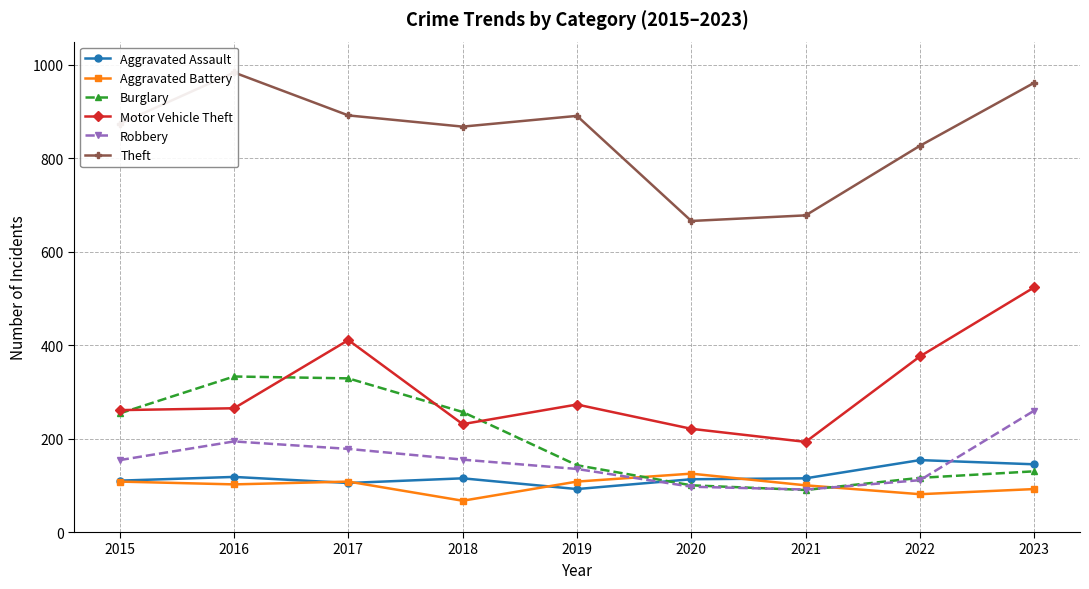

Reading left to right, extract all data points from this chart.

Aggravated Assault: 2015=110	2016=118	2017=105	2018=115	2019=92	2020=113	2021=115	2022=154	2023=145
Aggravated Battery: 2015=108	2016=102	2017=108	2018=67	2019=108	2020=125	2021=100	2022=81	2023=92
Burglary: 2015=254	2016=333	2017=329	2018=257	2019=143	2020=100	2021=90	2022=116	2023=130
Motor Vehicle Theft: 2015=261	2016=265	2017=411	2018=231	2019=273	2020=221	2021=193	2022=376	2023=524
Robbery: 2015=154	2016=194	2017=178	2018=155	2019=135	2020=97	2021=91	2022=111	2023=260
Theft: 2015=874	2016=984	2017=892	2018=868	2019=891	2020=666	2021=678	2022=827	2023=962